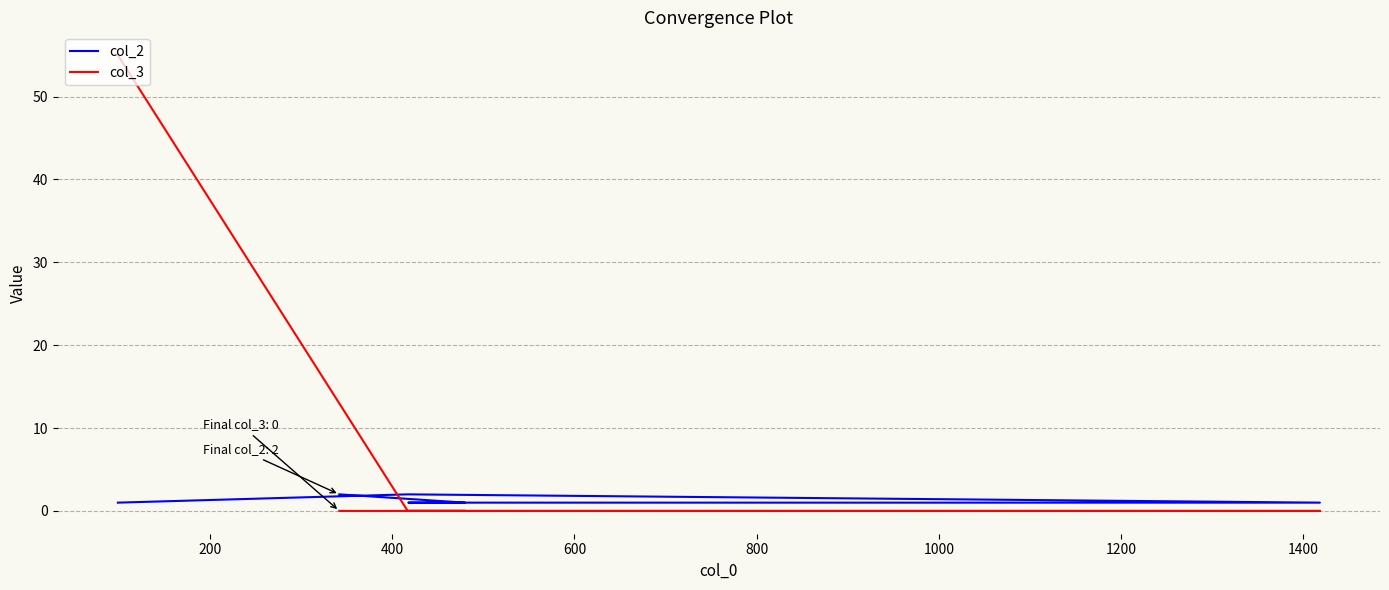

What is the total value across all series at 800?

1